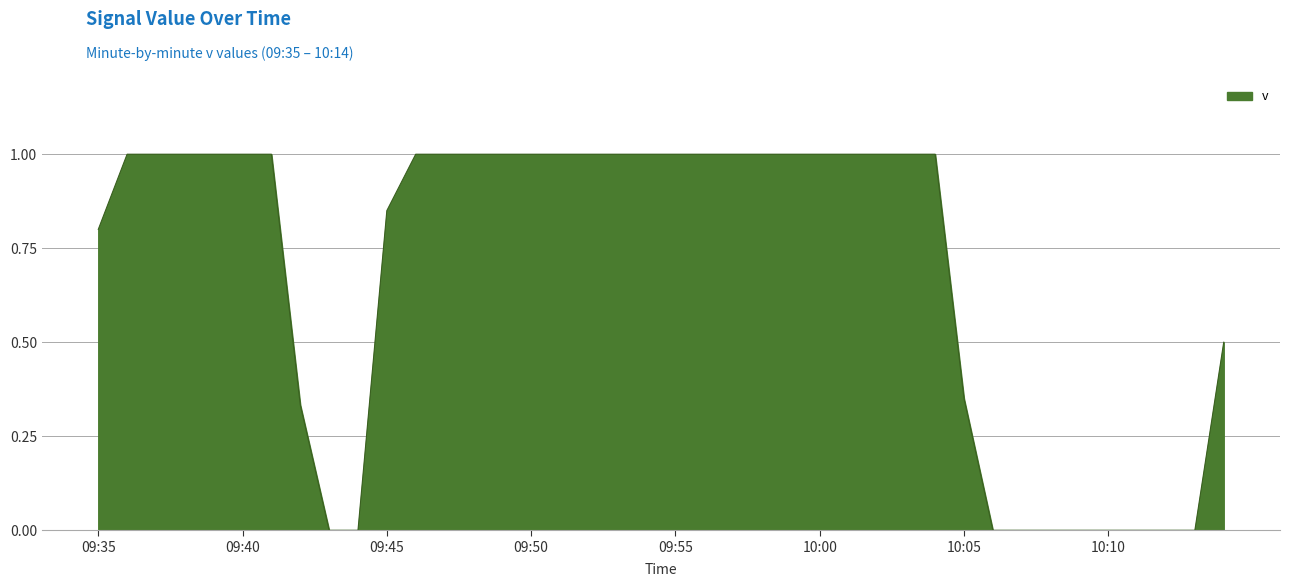

What is the greatest value displayed?

1.0